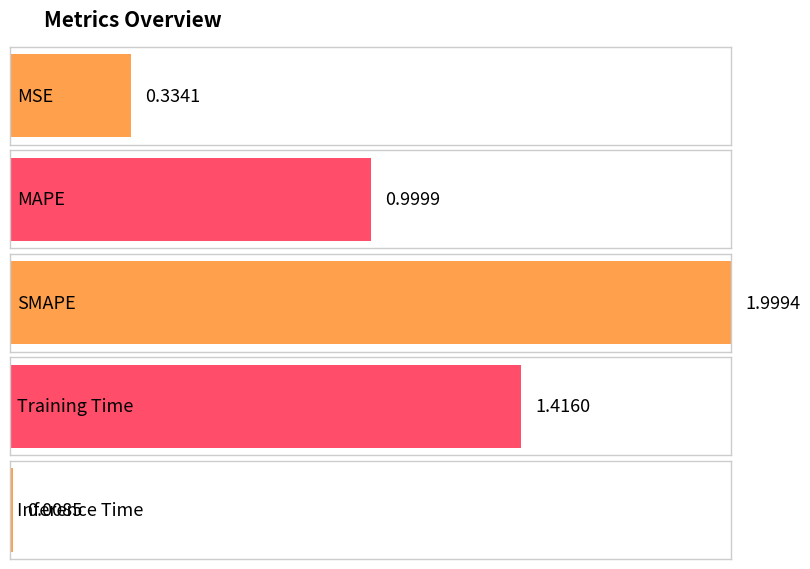

What is the average value?

1.0